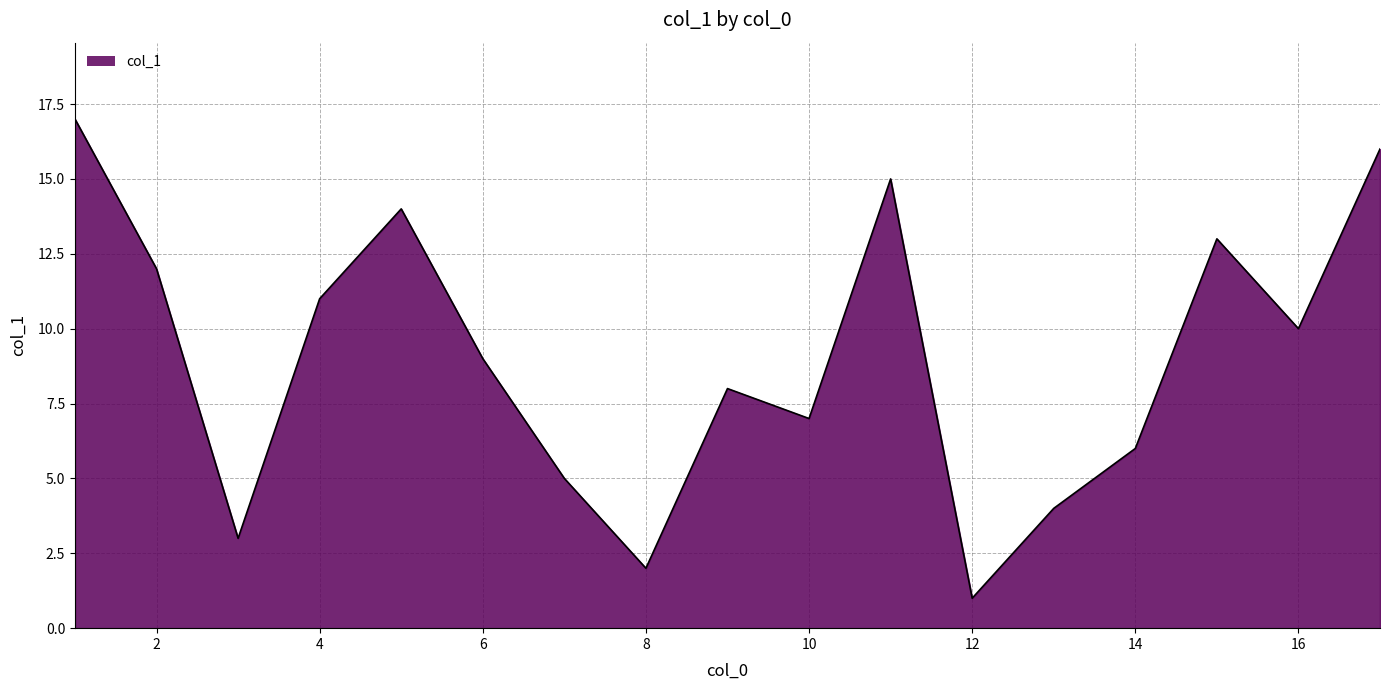

What is the maximum value shown in the chart?

17